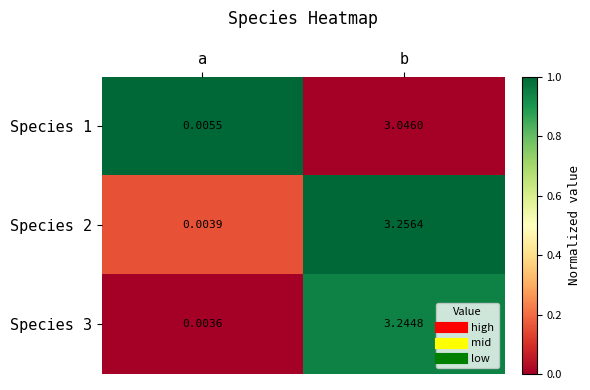

Which category has the highest value across all series?

b